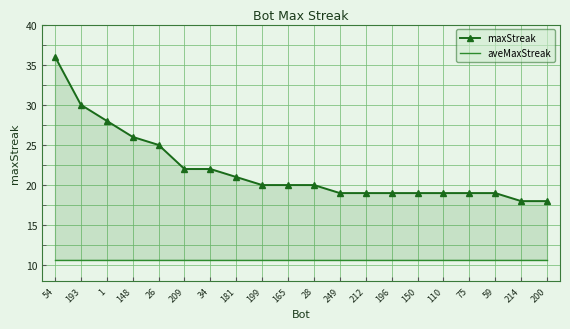

What is the total value across all series at 165?

30.7